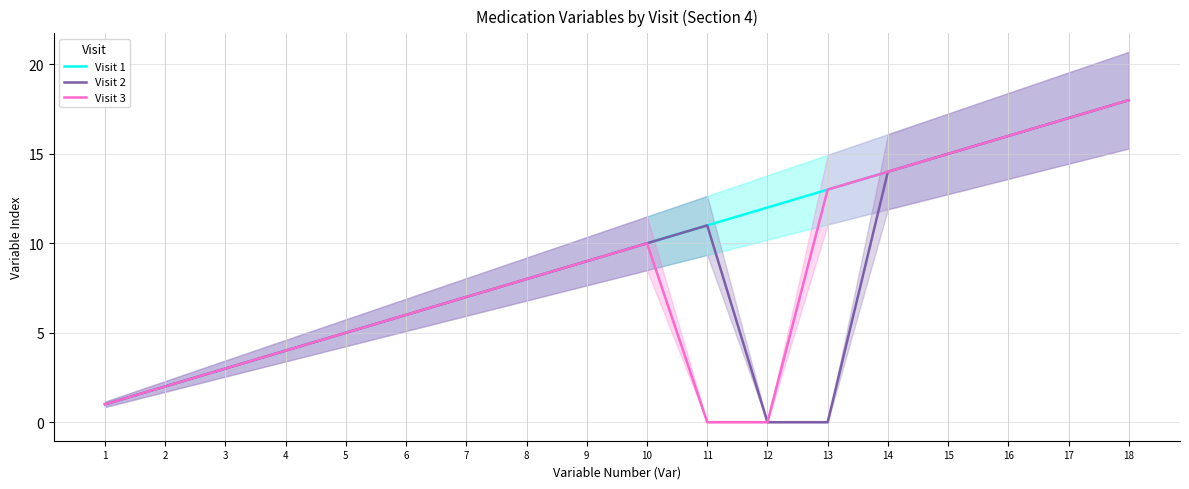

Is it true that Visit 2 equals 18 at 18?

True